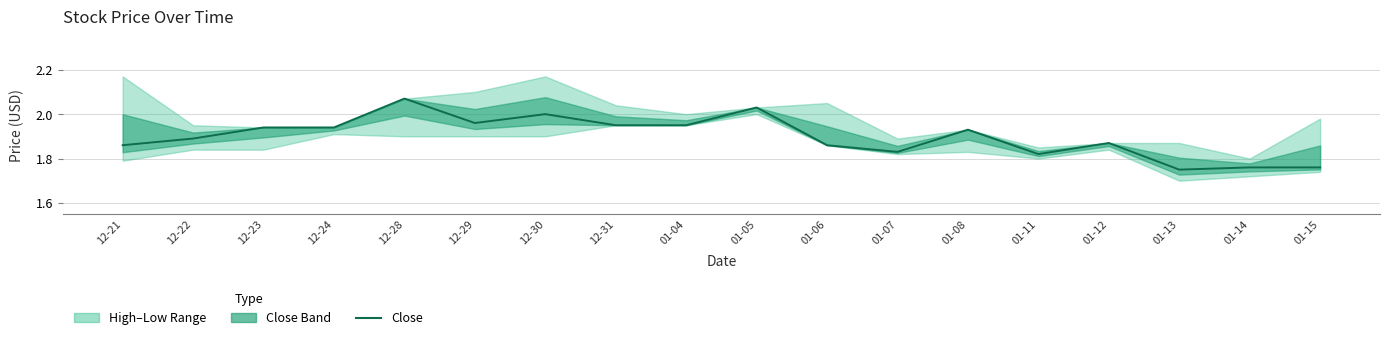

Which label corresponds to the largest value in the chart?

12-28